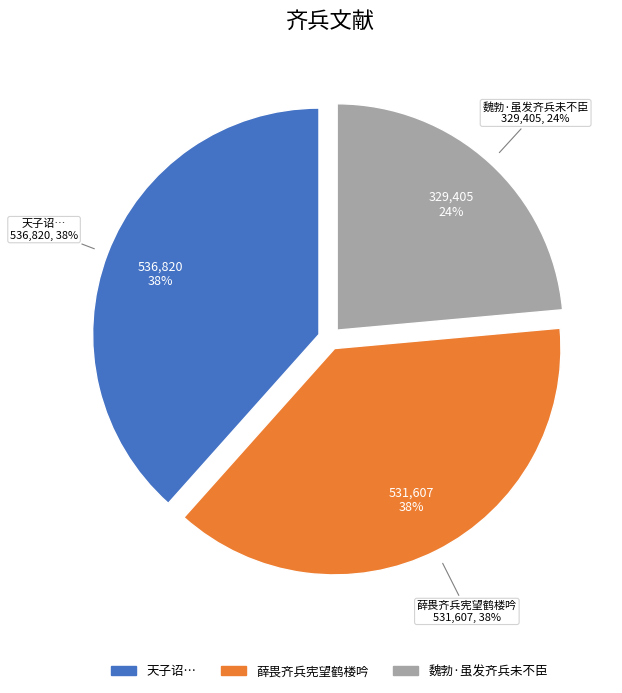

To the nearest percent, what percentage of the pie is 魏勃·虽发齐兵未不臣?

24%